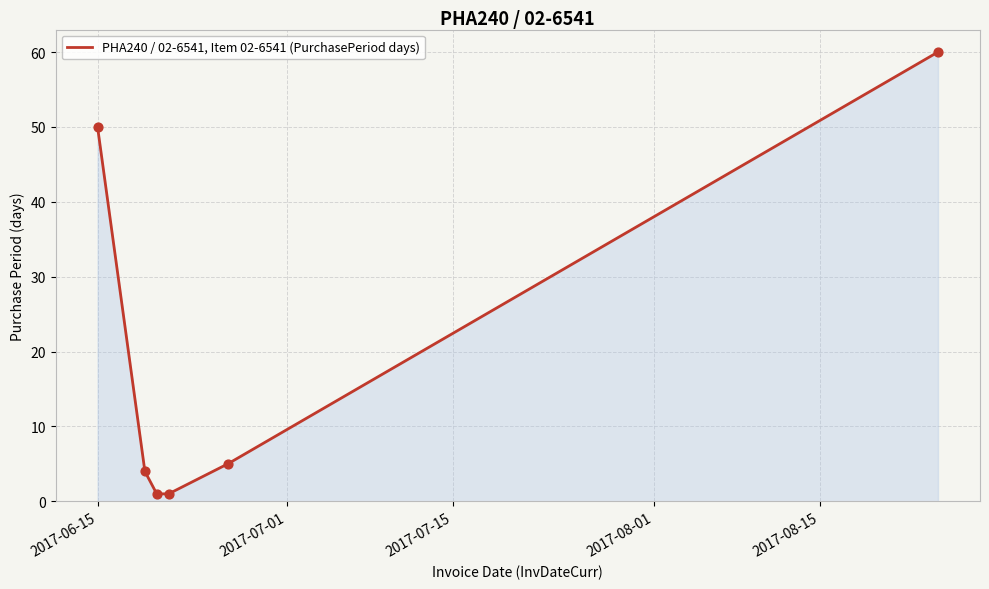

What is the sum of all values?

121